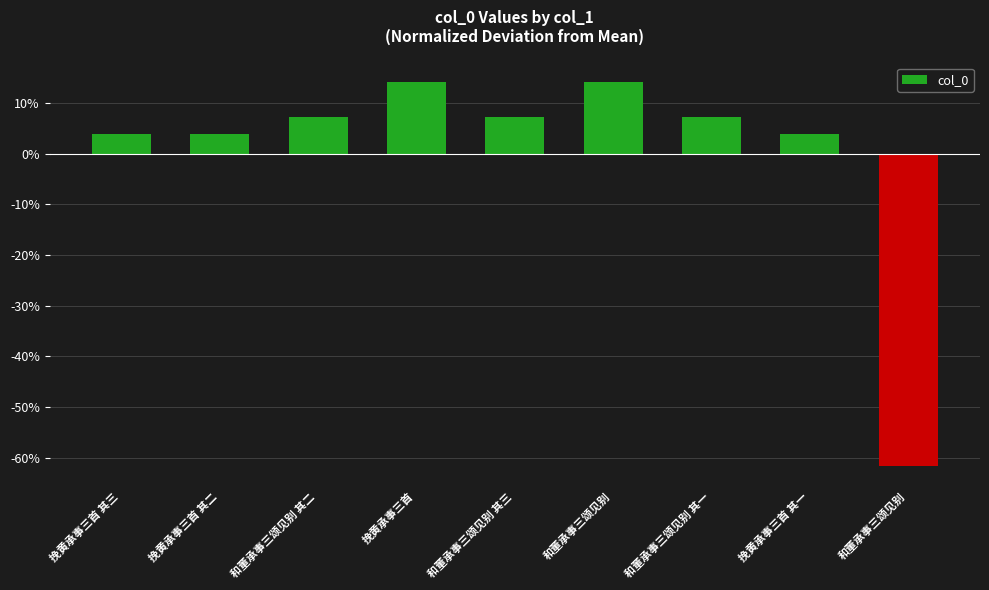

List the labels in order of value, largest first.

挽黄承事三首, 和董承事三颂见别, 和董承事三颂见别 其三, 和董承事三颂见别 其二, 和董承事三颂见别 其一, 挽黄承事三首 其一, 挽黄承事三首 其二, 挽黄承事三首 其三, 和董承事三颂见别